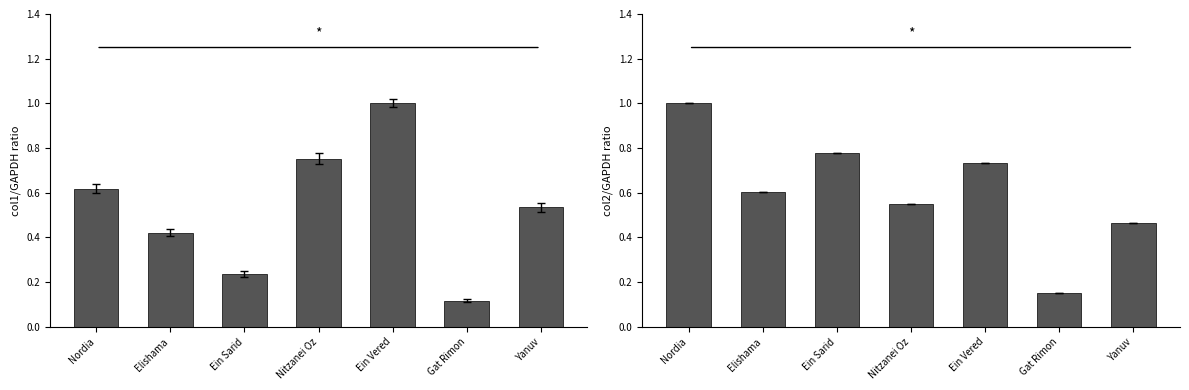

What is the spread (max minus min) of values at Nordia?

0.4